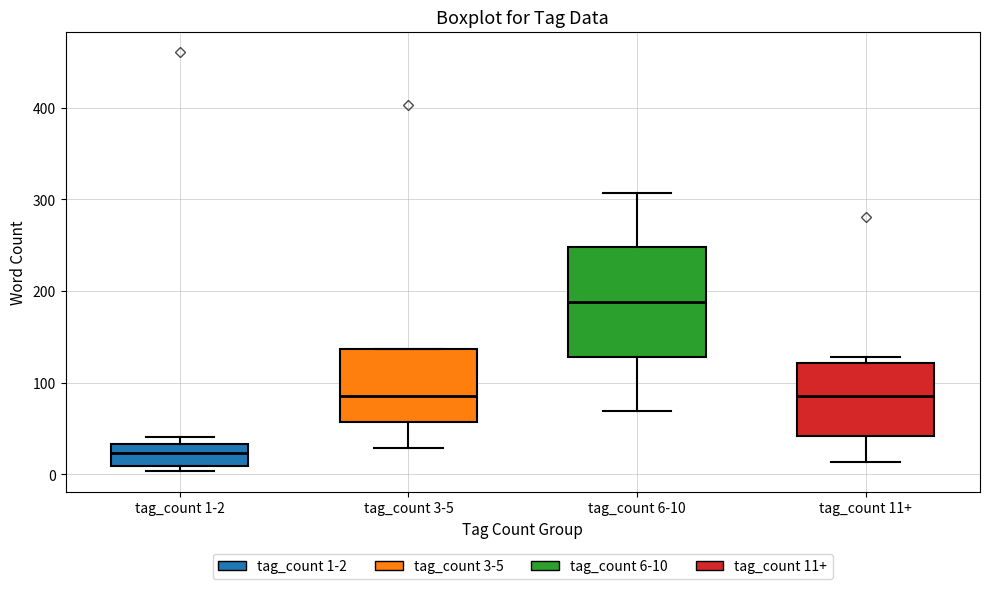

Reading left to right, read every box against the y-axis: the position of its median line, the range the box covers, and the ends of its whiskers. The values are not printed on the chart, so give them approximately, as read against the axis.

tag_count 1-2: median 20, box 10 to 30, whiskers 0 to 40
tag_count 3-5: median 90, box 60 to 140, whiskers 30 to 140
tag_count 6-10: median 190, box 130 to 250, whiskers 70 to 310
tag_count 11+: median 90, box 40 to 120, whiskers 10 to 130